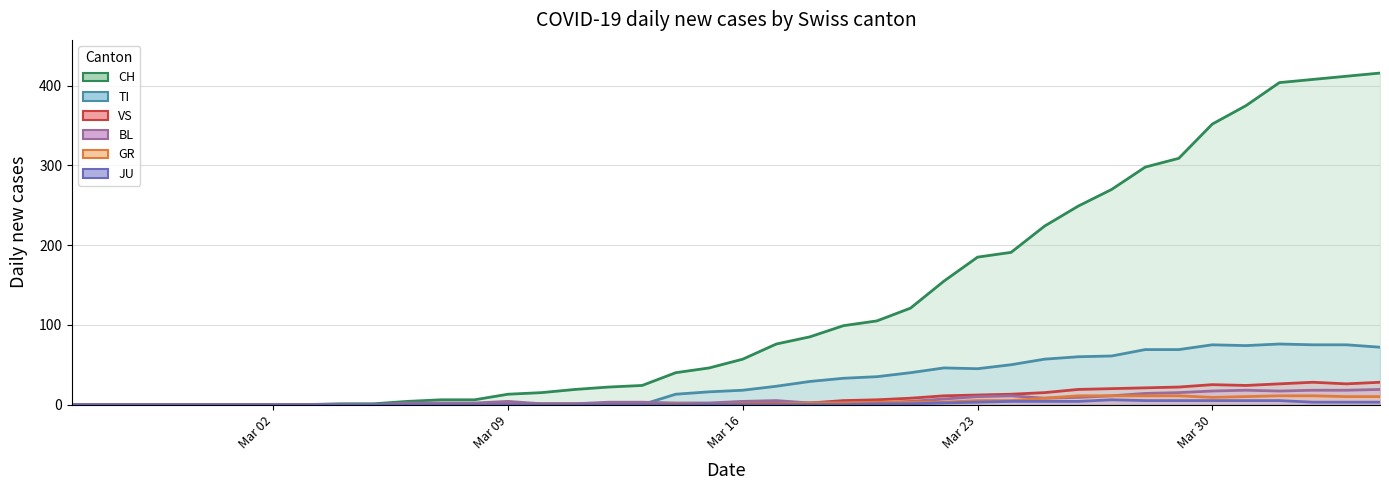

How many data points does each series have?

40